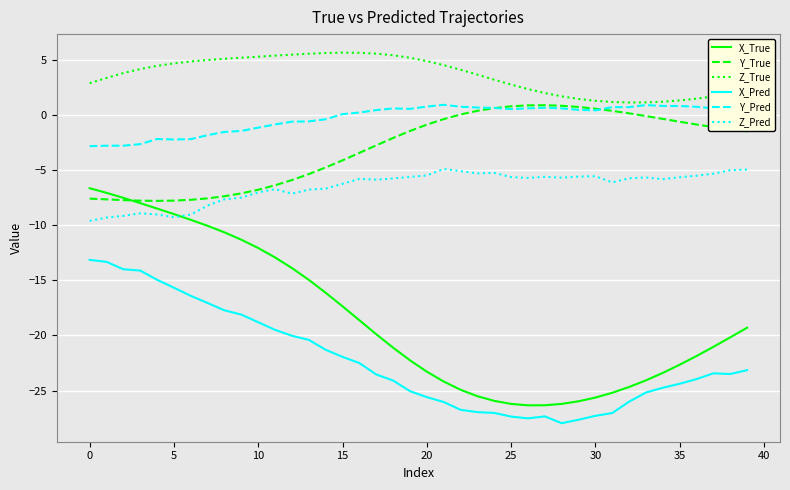

Which series has the widest spread of values?

X_True